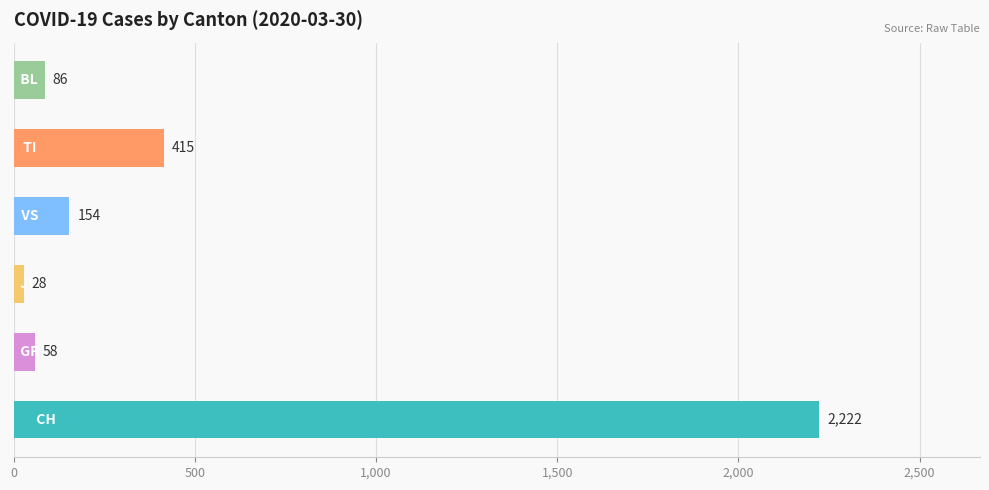

Reading bottom to top, extract all data points from this chart.

2222	58	28	154	415	86